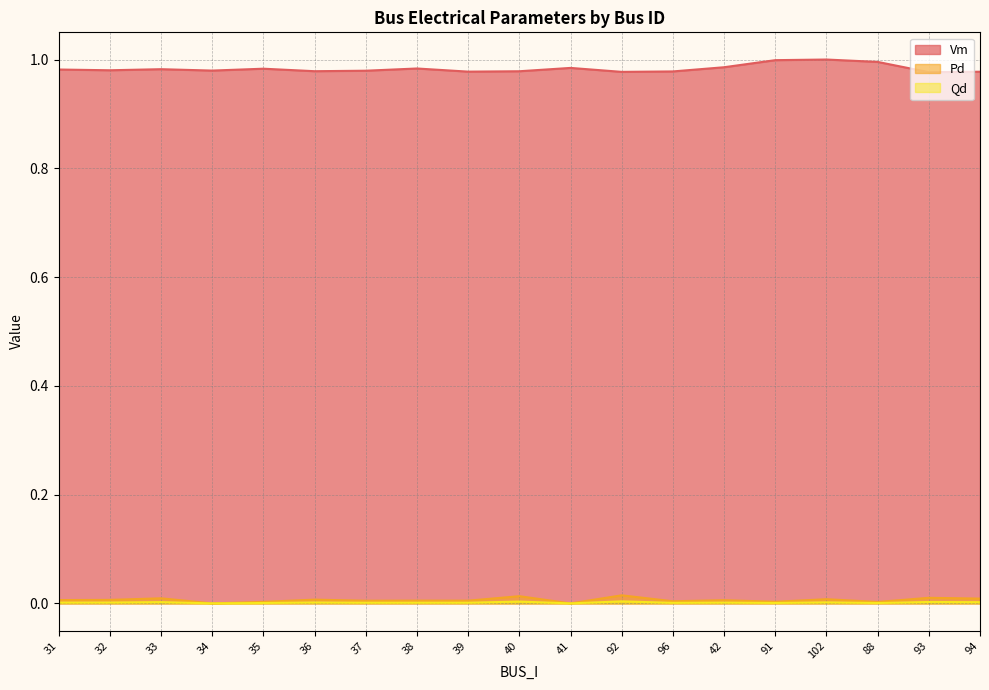

What is the difference between the highest and lowest values at 34?

1.0